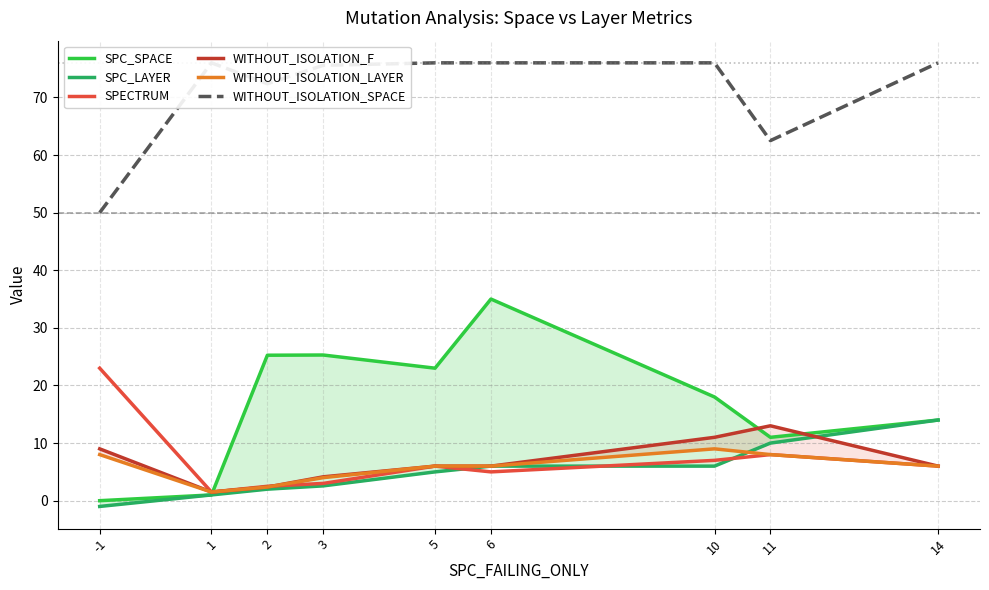

What are all the series names shown in the legend?

SPC_SPACE, SPC_LAYER, SPECTRUM, WITHOUT_ISOLATION_F, WITHOUT_ISOLATION_LAYER, WITHOUT_ISOLATION_SPACE